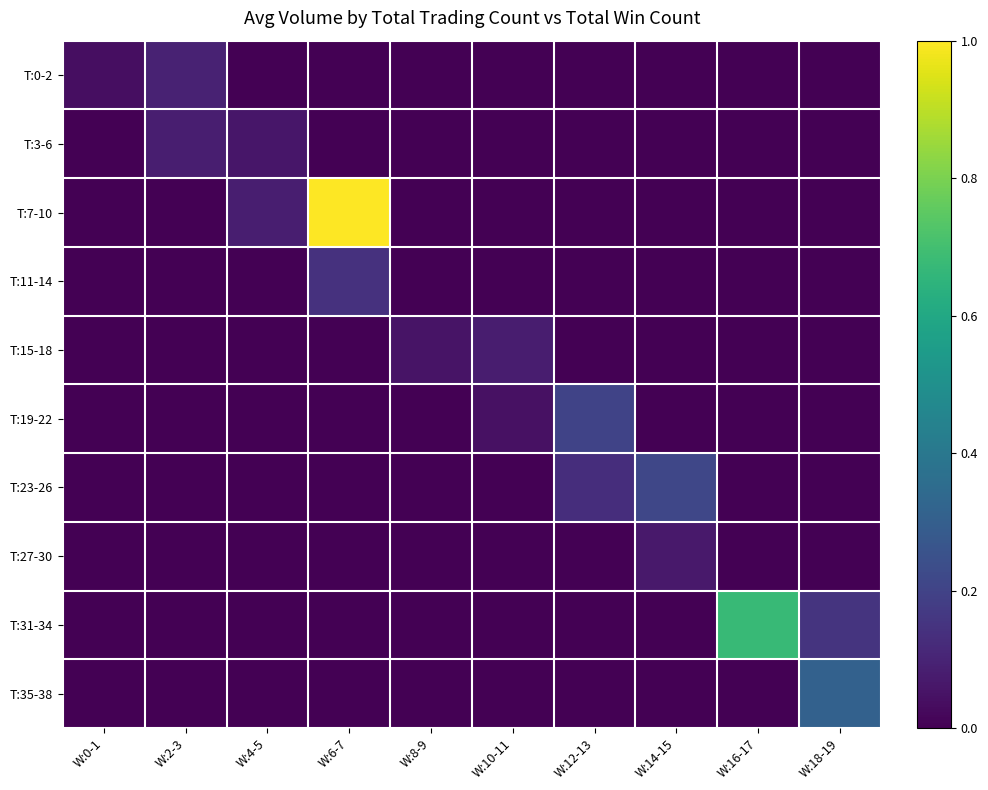

Between W:2-3 and W:8-9, which is larger?

W:2-3